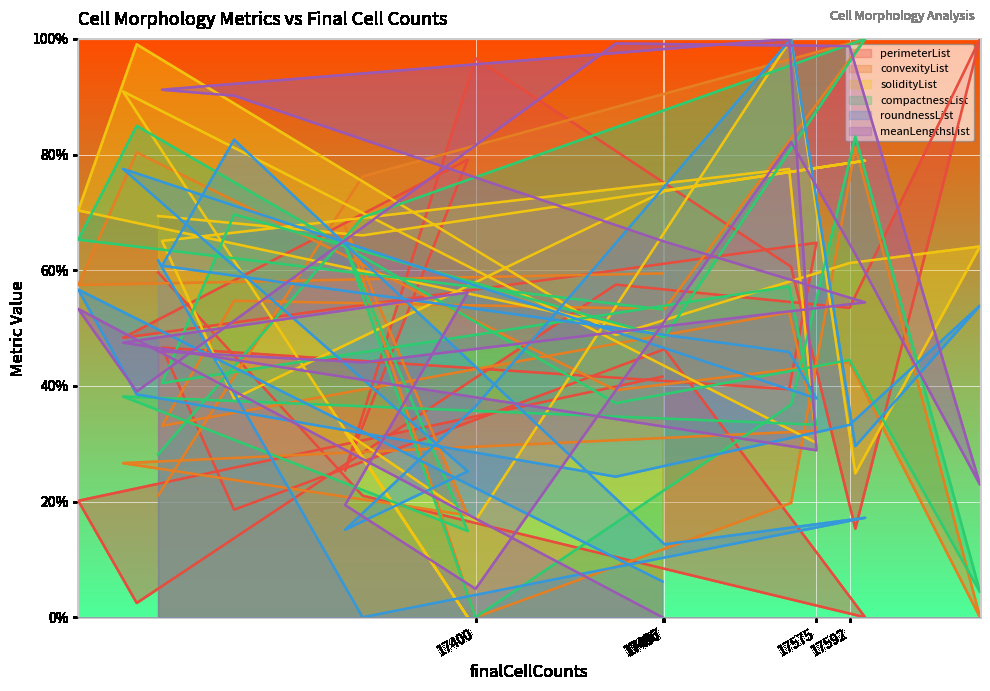

Reading left to right, what are all the values shown in this chart?

perimeterList: 17496=0.4	17196=0.2	17226=0.0	17472=0.6	17592=0.5	17659=1.0	17595=0.2	17562=0.6	17400=1.0	17333=0.3	17396=0.8	17219=0.5	17575=0.6	17561=0.4	17239=0.5	17276=0.2	17497=0.5	17600=0.0	17342=0.2	17237=0.6
convexityList: 17496=0.6	17196=0.6	17226=0.8	17472=0.4	17592=0.4	17659=0.0	17595=0.8	17562=0.2	17400=0.0	17333=0.7	17396=0.2	17219=0.3	17575=0.3	17561=0.5	17239=0.3	17276=0.5	17497=0.5	17600=1.0	17342=0.8	17237=0.2
solidityList: 17496=0.5	17196=0.7	17226=1.0	17472=0.5	17592=0.6	17659=0.6	17595=0.2	17562=1.0	17400=0.2	17333=0.3	17396=0.0	17219=0.9	17575=0.3	17561=0.8	17239=0.7	17276=0.4	17497=0.7	17600=0.8	17342=0.7	17237=0.7
compactnessList: 17496=0.5	17196=0.7	17226=0.8	17472=0.4	17592=0.4	17659=0.0	17595=0.8	17562=0.4	17400=0.0	17333=0.6	17396=0.1	17219=0.4	17575=0.3	17561=0.6	17239=0.4	17276=0.7	17497=0.5	17600=1.0	17342=0.7	17237=0.3
roundnessList: 17496=0.1	17196=0.6	17226=0.4	17472=0.2	17592=0.3	17659=0.5	17595=0.3	17562=1.0	17400=0.4	17333=0.2	17396=0.3	17219=0.8	17575=0.4	17561=0.5	17239=0.6	17276=0.8	17497=0.1	17600=0.2	17342=0.0	17237=0.6
meanLengthsList: 17496=0.0	17196=0.5	17226=0.4	17472=1.0	17592=1.0	17659=0.2	17595=0.6	17562=0.8	17400=0.0	17333=0.2	17396=0.6	17219=0.5	17575=0.3	17561=1.0	17239=0.9	17276=0.9	17497=0.6	17600=0.5	17342=0.4	17237=0.5